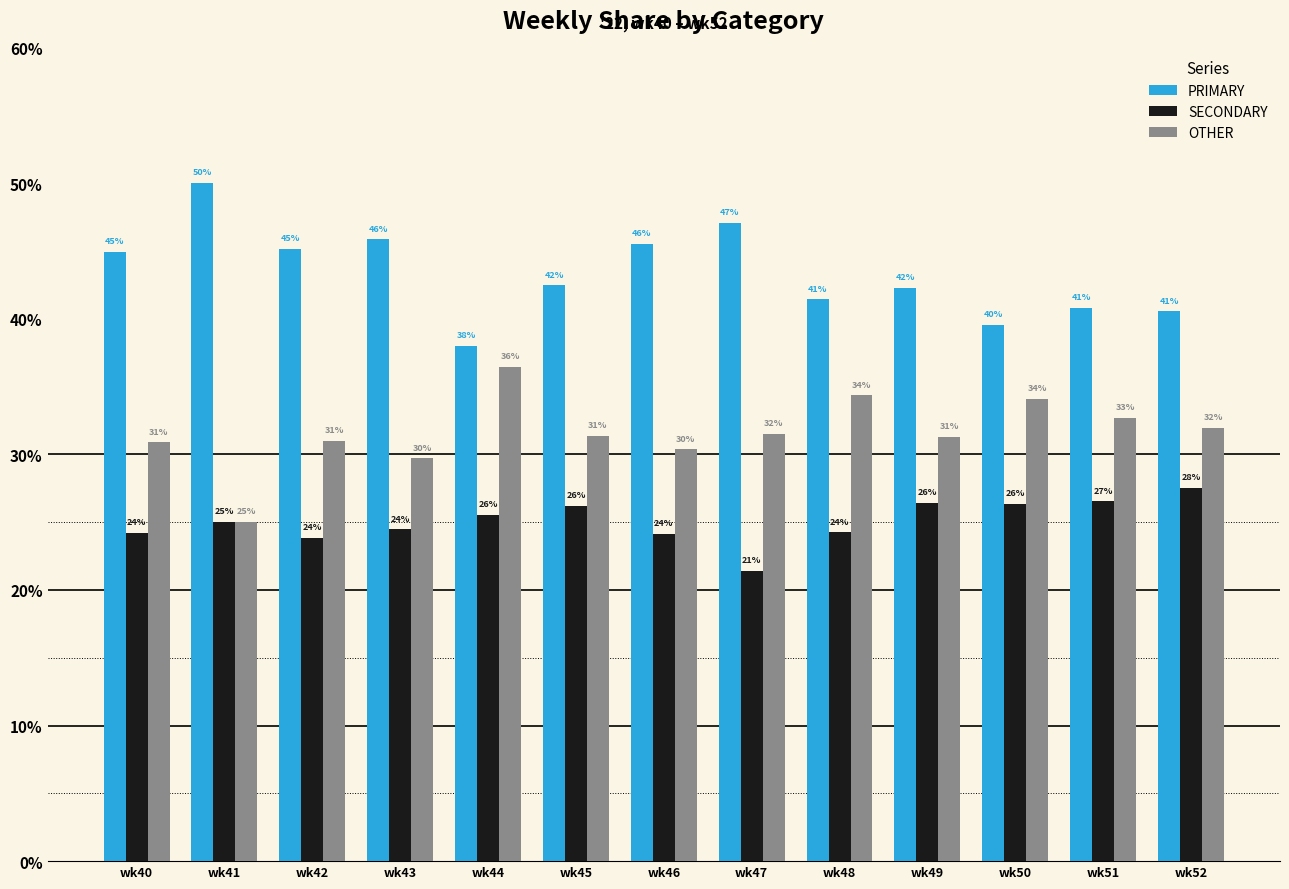

What is the average value of the OTHER series?

31.6